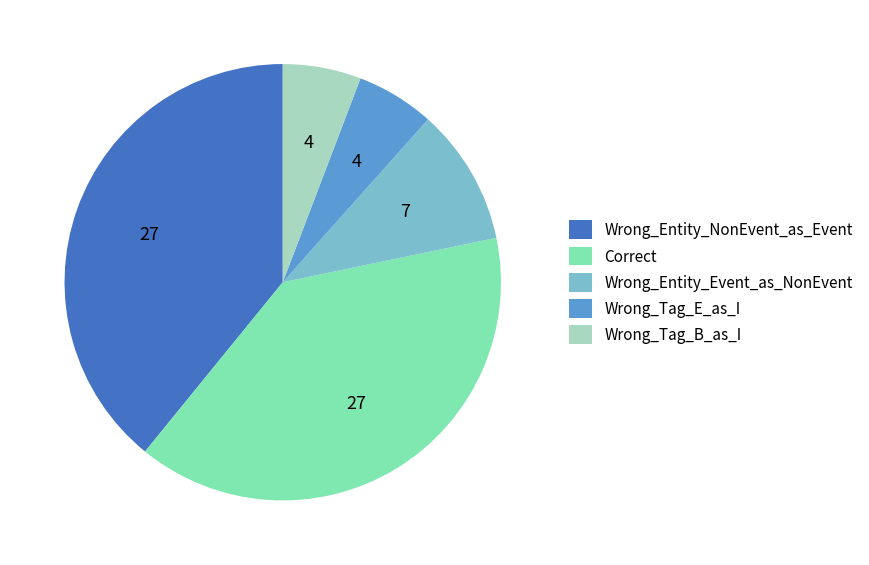

How many slices are in this pie chart?

5